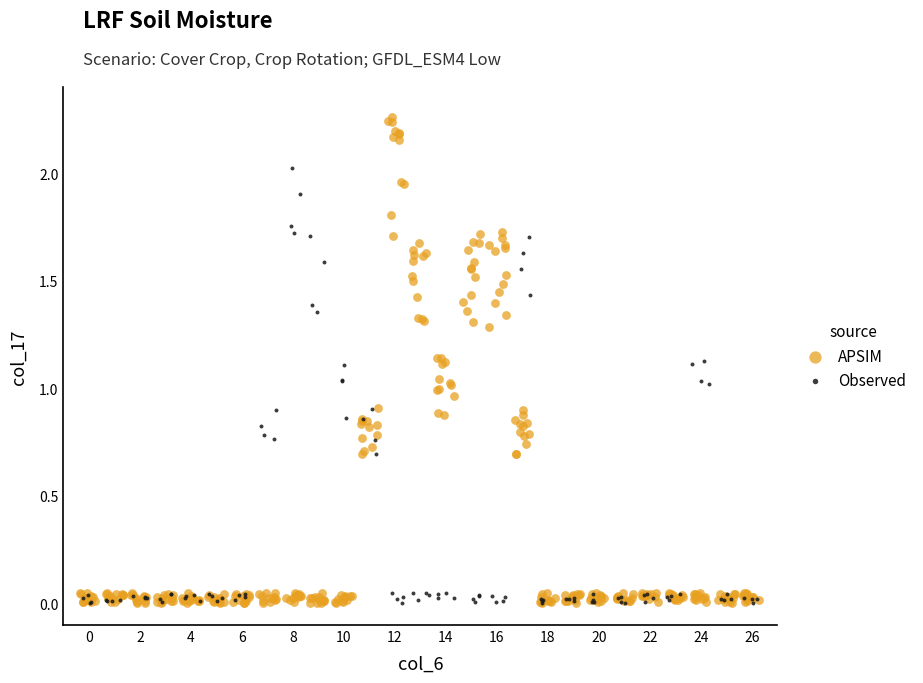

Which series has the widest spread of Y values?

APSIM